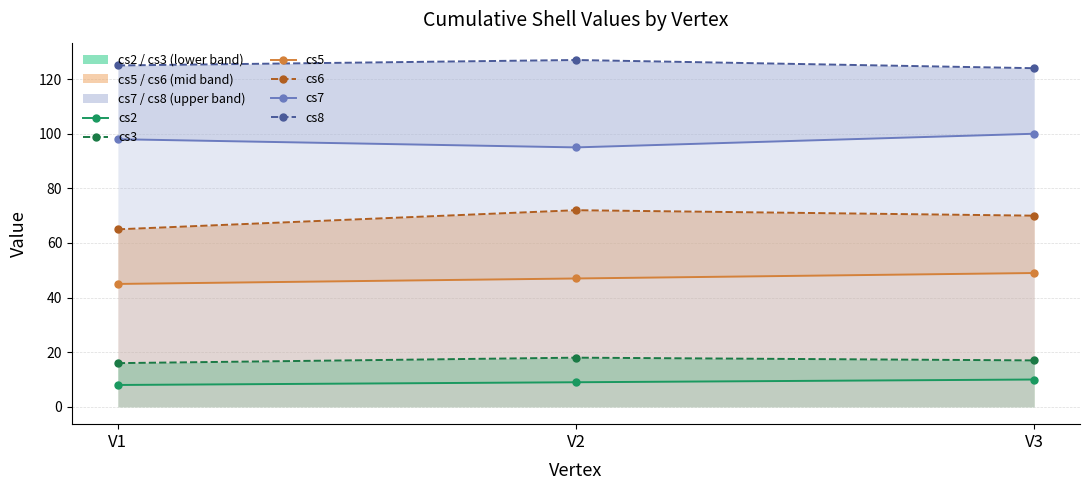

List the series in order of their peak value, lowest first.

cs2, cs3, cs5, cs6, cs7, cs8